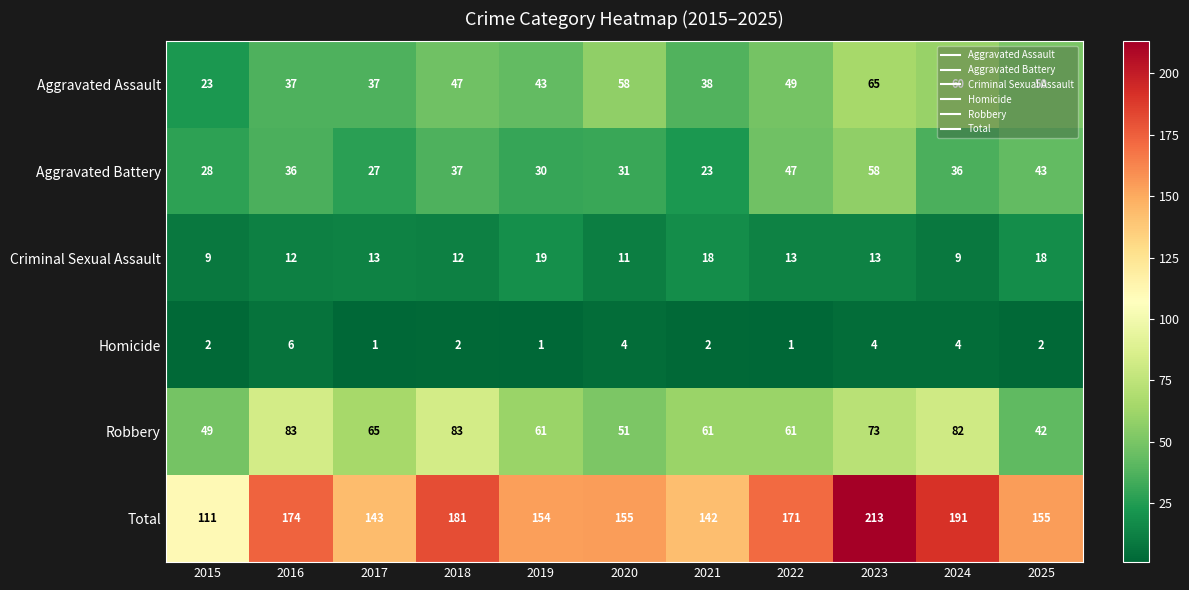

Between 2019 and 2024, which series saw the biggest shift?

Total